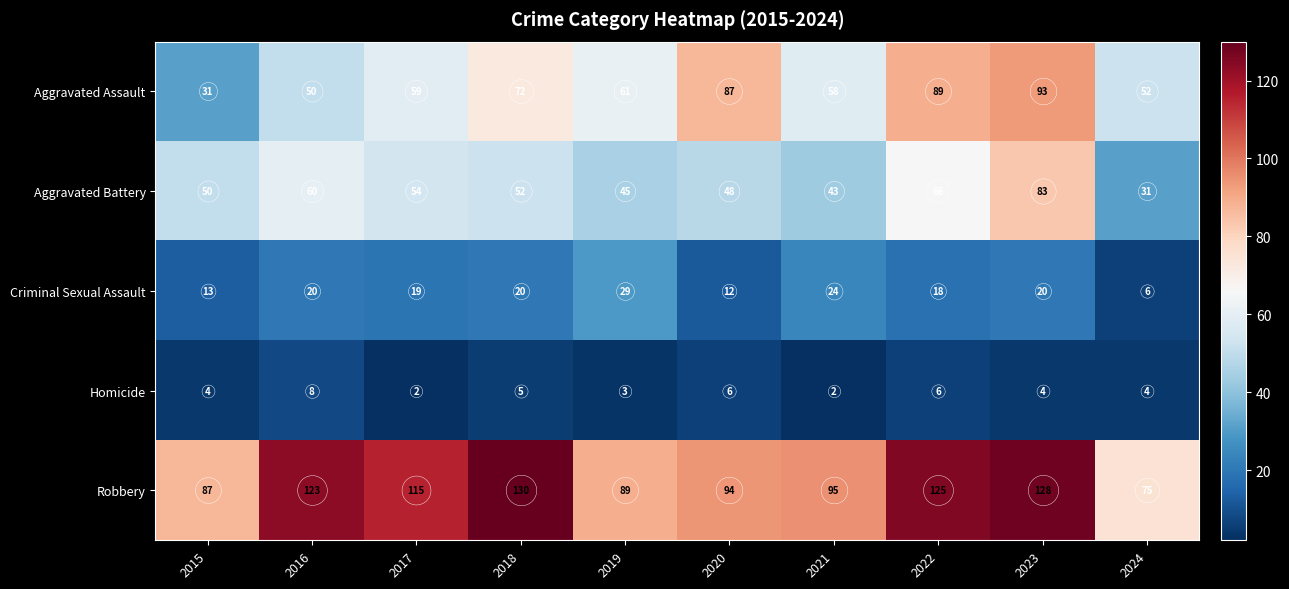

What is the difference between the second highest and minimum values in the Aggravated Battery series?

35